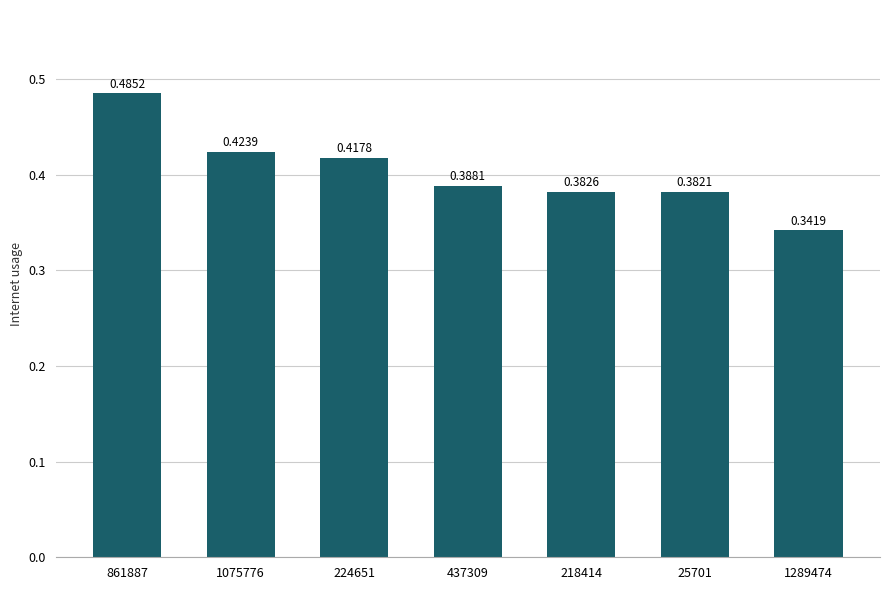

List the labels in order of value, smallest first.

1289474, 25701, 218414, 437309, 224651, 1075776, 861887